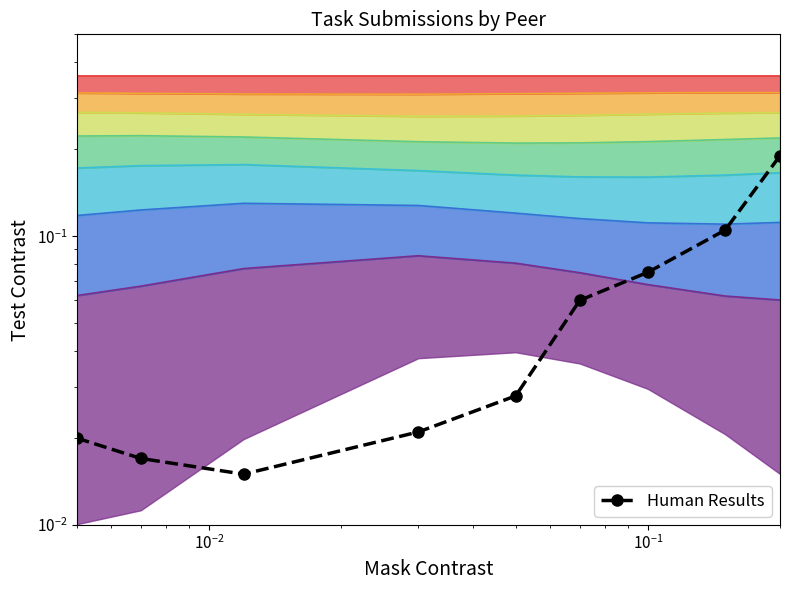

The chart shows a value of 0.0 at $\mathdefault{10^{0}}$. True or false?

False